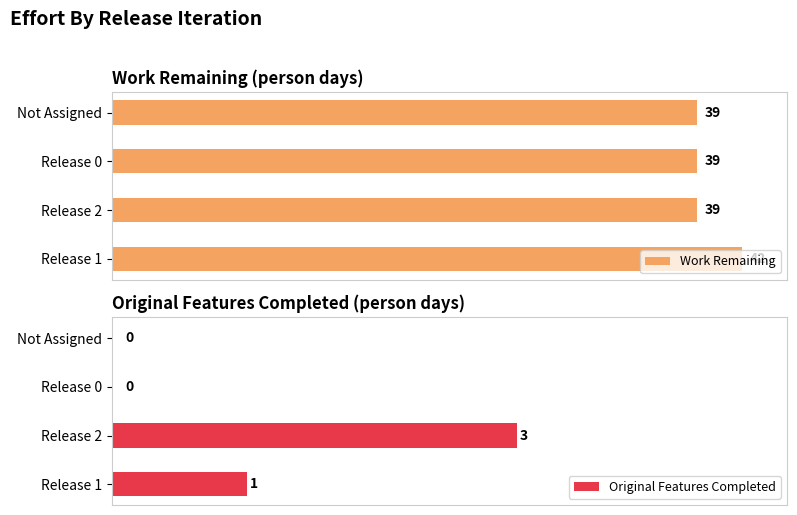

How many data points in Original Features Completed are above 1?

1